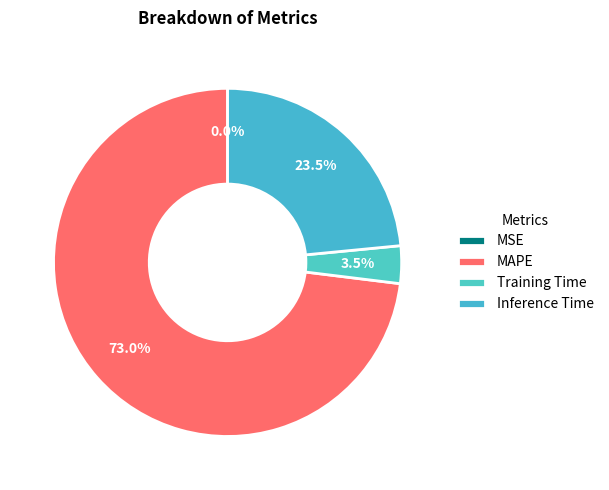

What percentage is NOT represented by MAPE?

27.0%